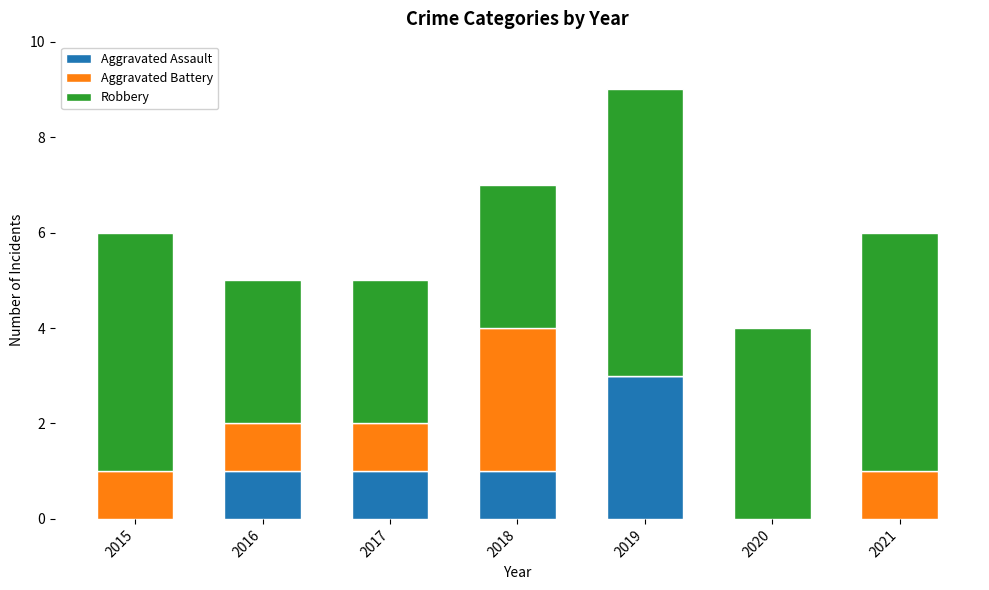

What is the sum of all Aggravated Assault values?

6